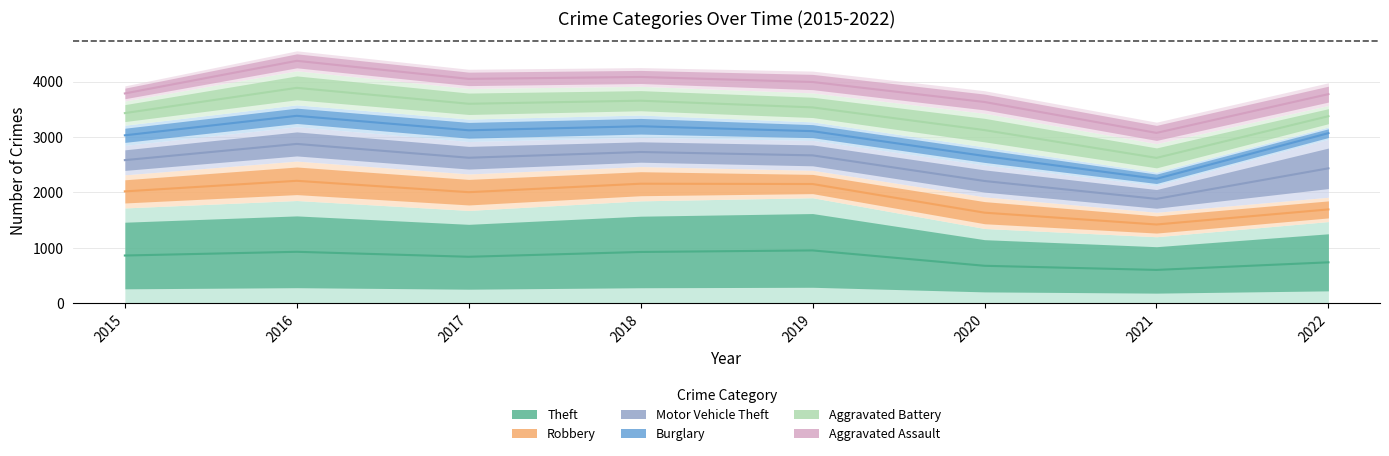

What are all the series names shown in the legend?

Theft, Robbery, Motor Vehicle Theft, Burglary, Aggravated Battery, Aggravated Assault